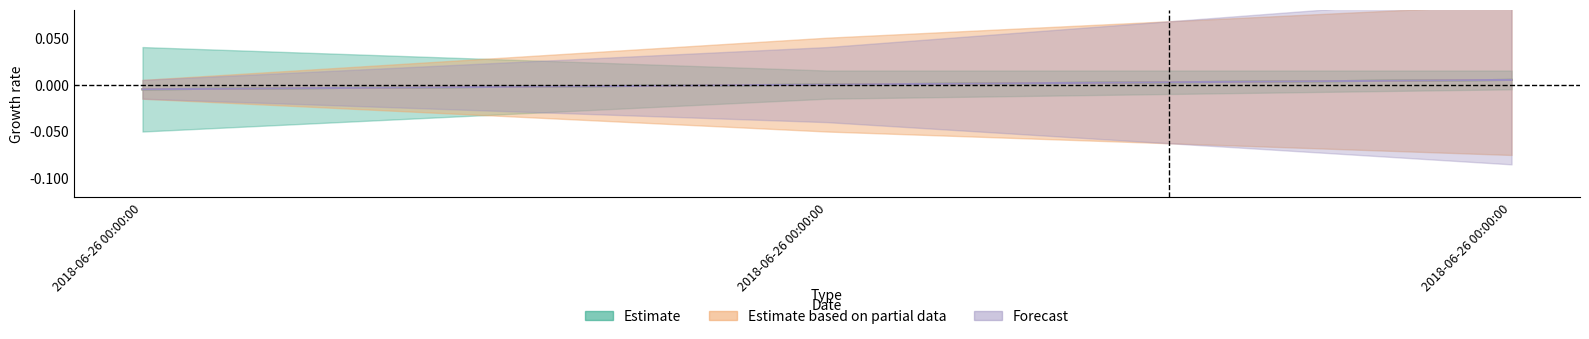

How many data points does each series have?

3